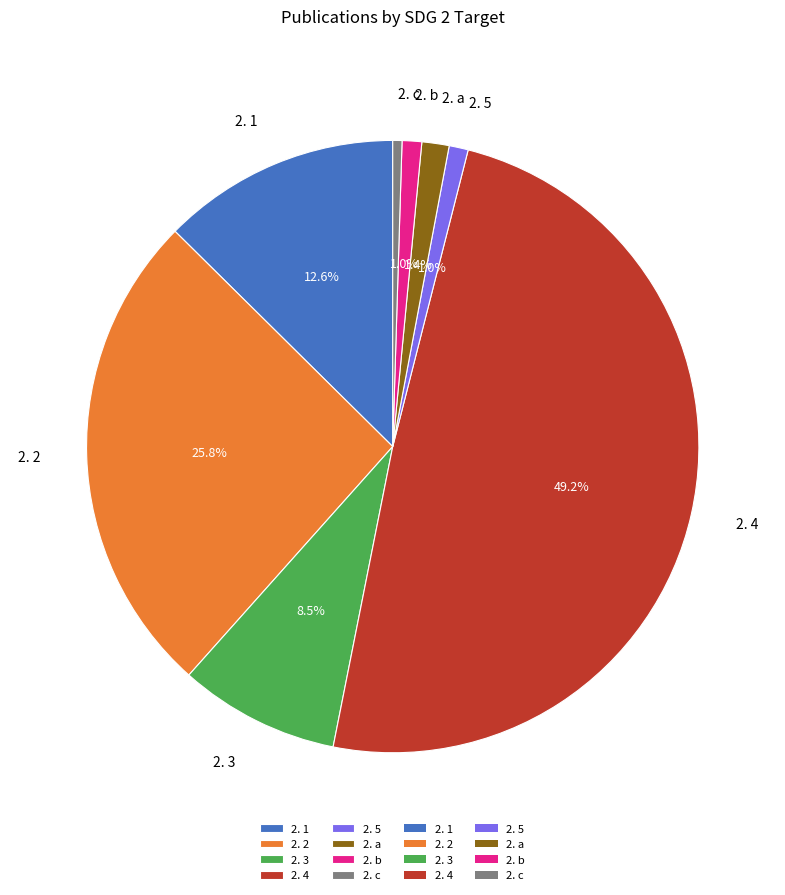

Does 2. 2 represent more than half of the total?

No